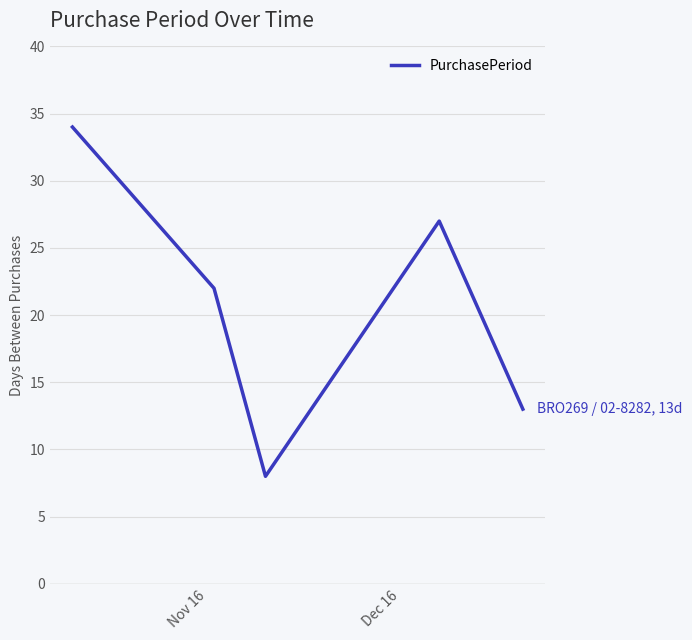

What is the average value?

21